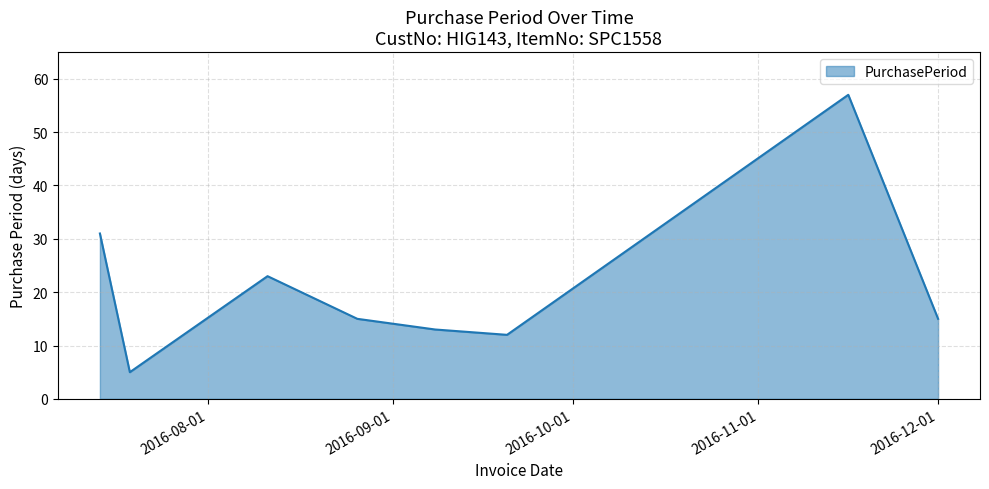

What is the maximum value shown in the chart?

57